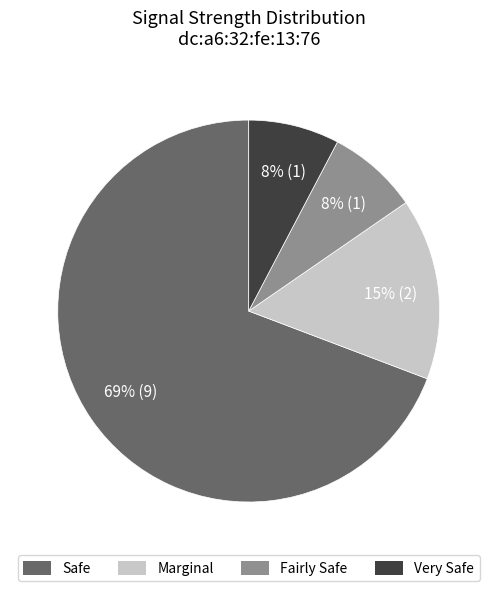

Between Safe and Fairly Safe, which is larger?

Safe